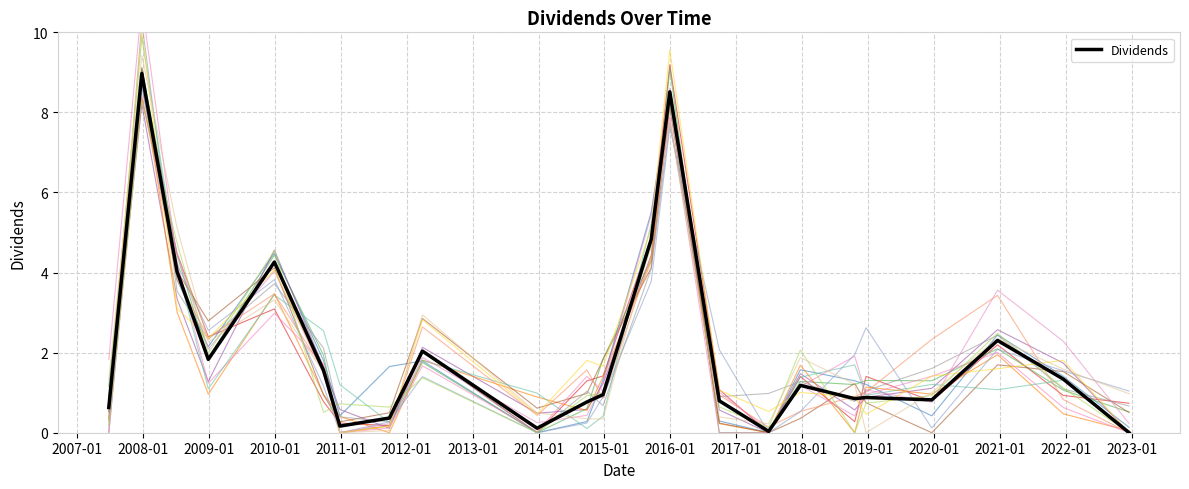

What is the approximate value at 2009-01?

1.8